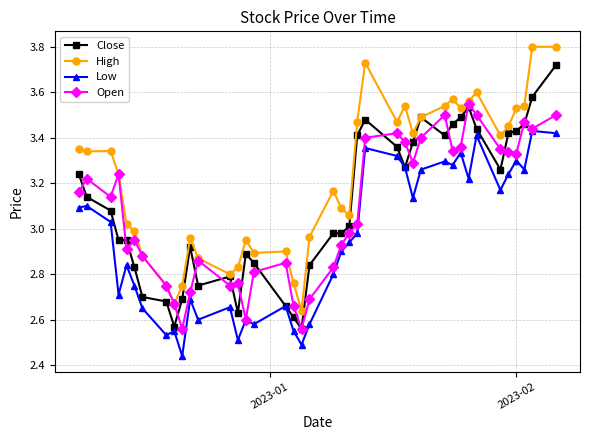

Rank the series by their maximum value, from lowest to highest.

Low, Open, Close, High